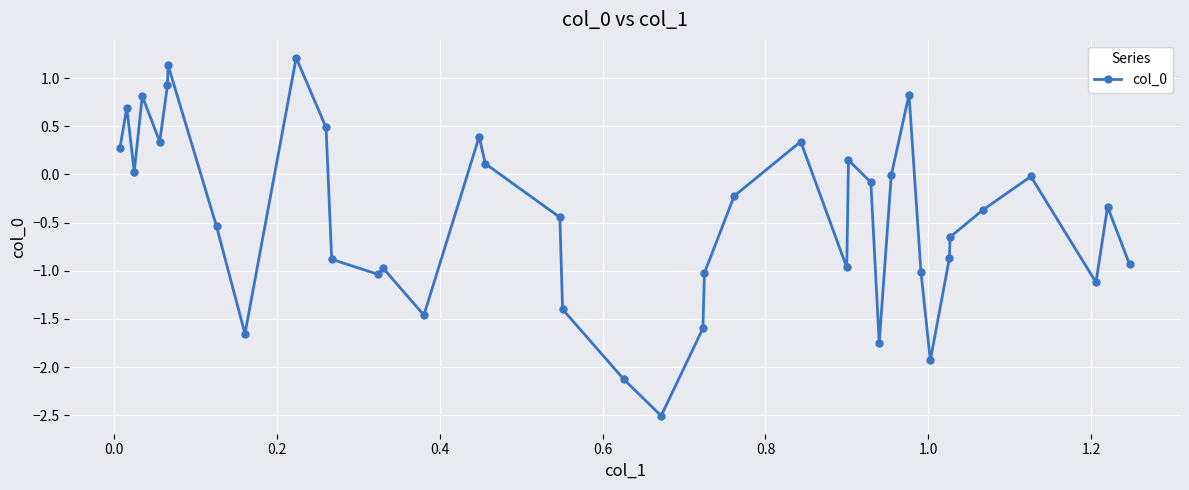

True or false: the data has more than 1 interior local peaks.

True